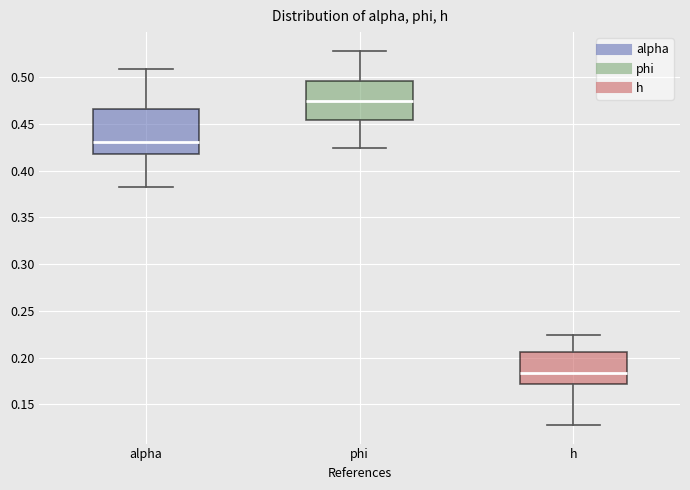

Comparing the boxes themselves (not the whiskers), which one is the tallest?

alpha